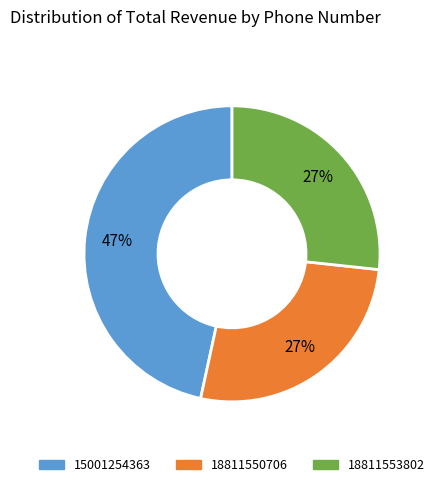

Count the number of slices in the pie.

3